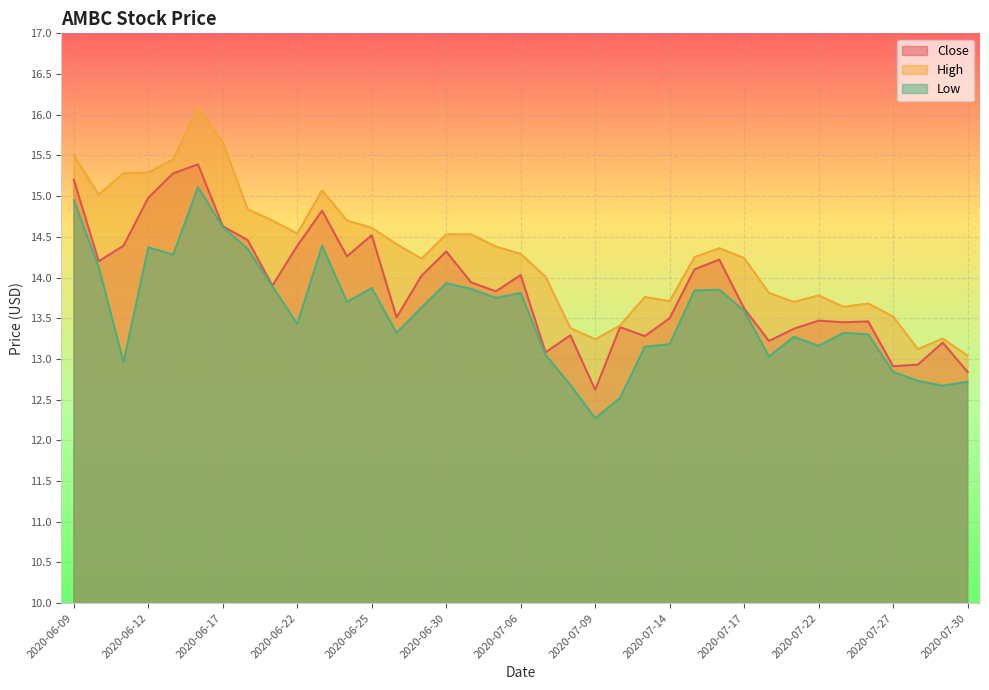

Rank the series by their maximum value, from lowest to highest.

Low, Close, High